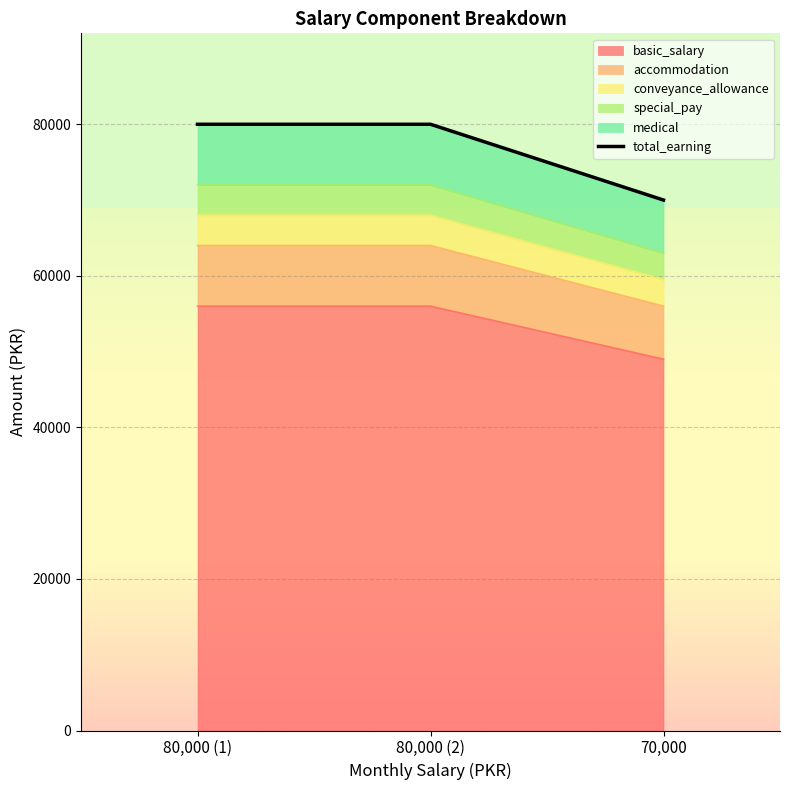

What is the difference between the second highest and minimum values?

10000